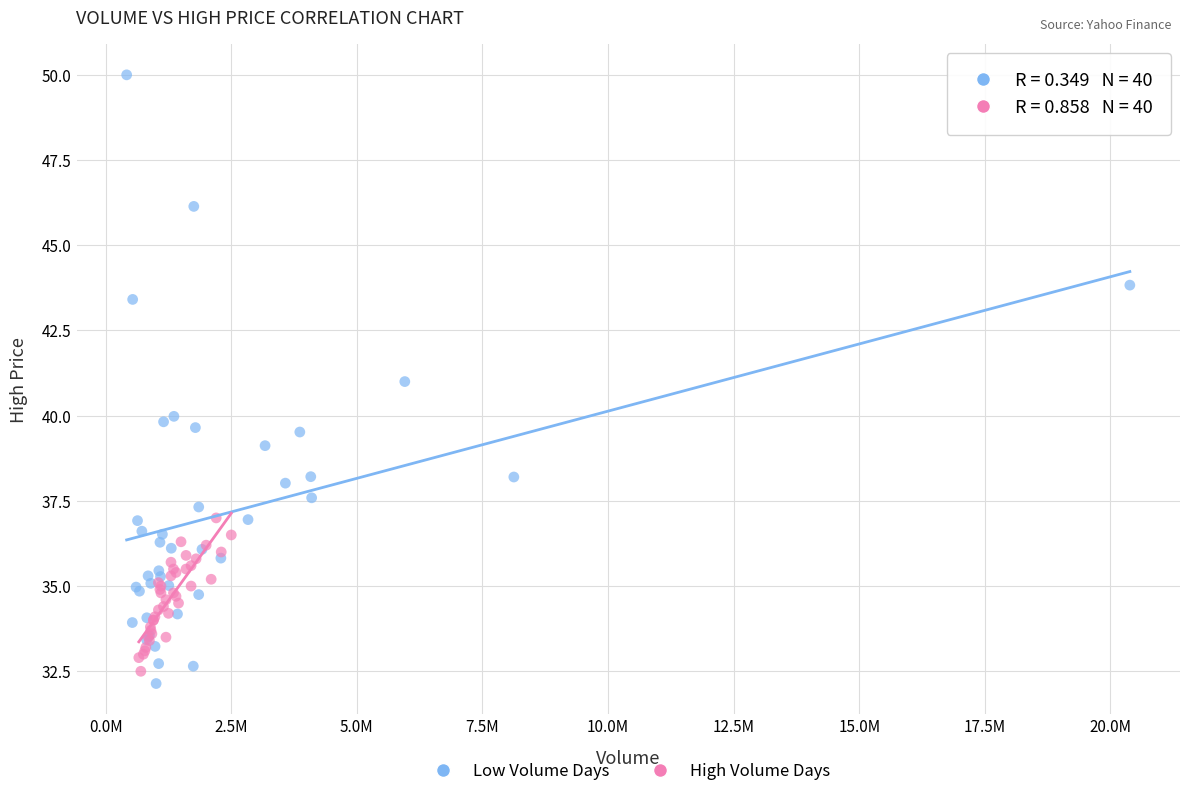

Which series contains the highest Y value?

Low Volume Days